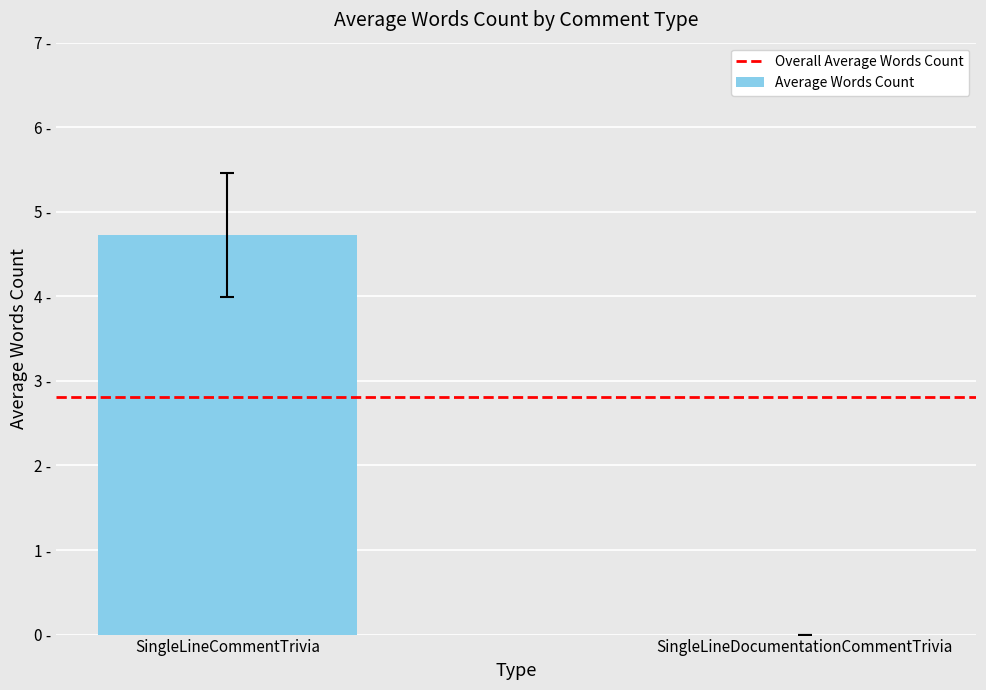

Are the bars horizontal?

No